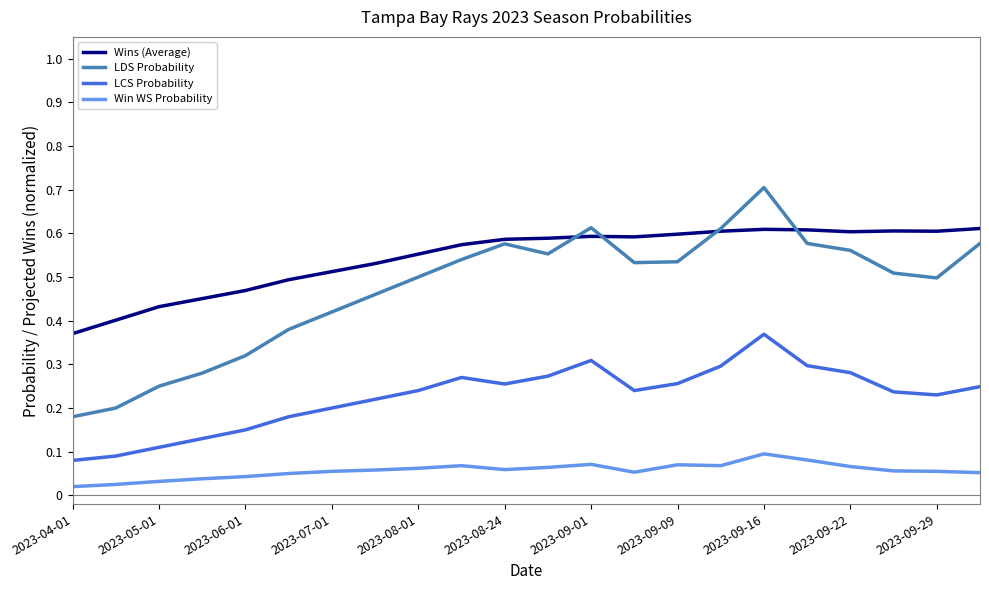

True or false: LDS Probability and LCS Probability cross at least once.

False